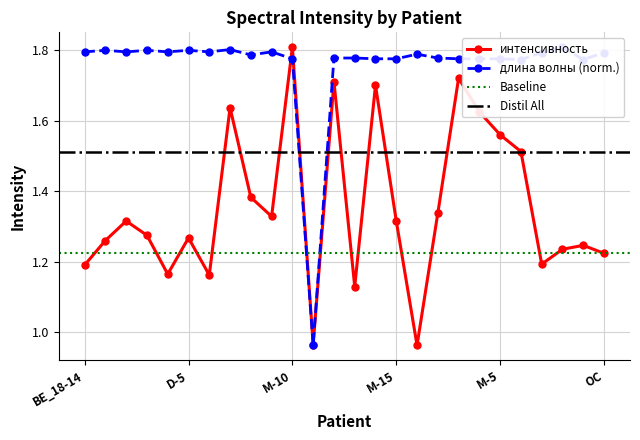

List the series in order of their peak value, highest first.

интенсивность, длина волны